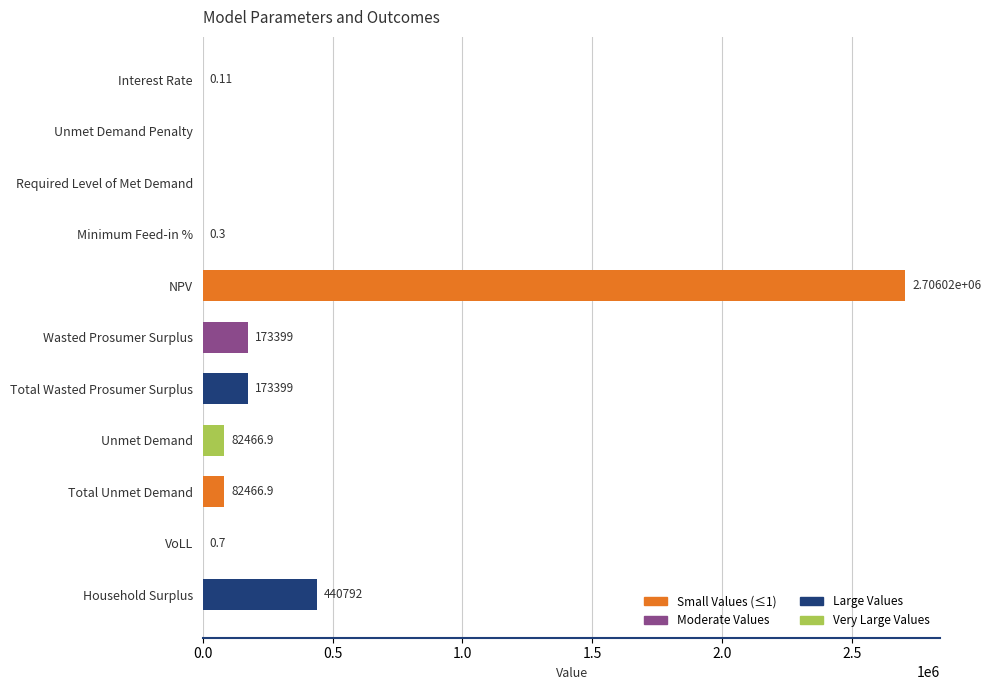

At which label is the value closest to 1353011?

Household Surplus